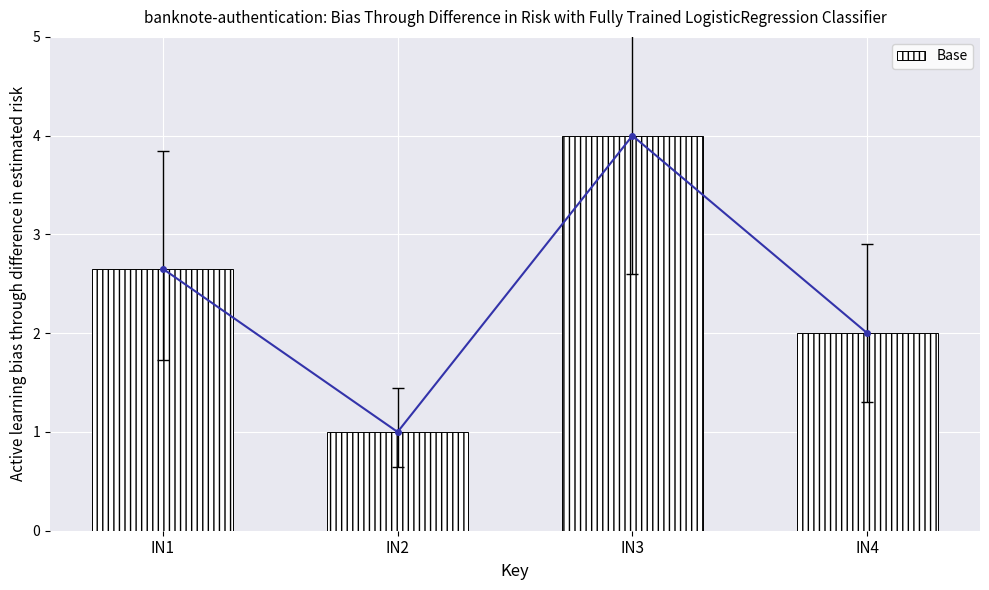

How many values are between 2 and 4?

3